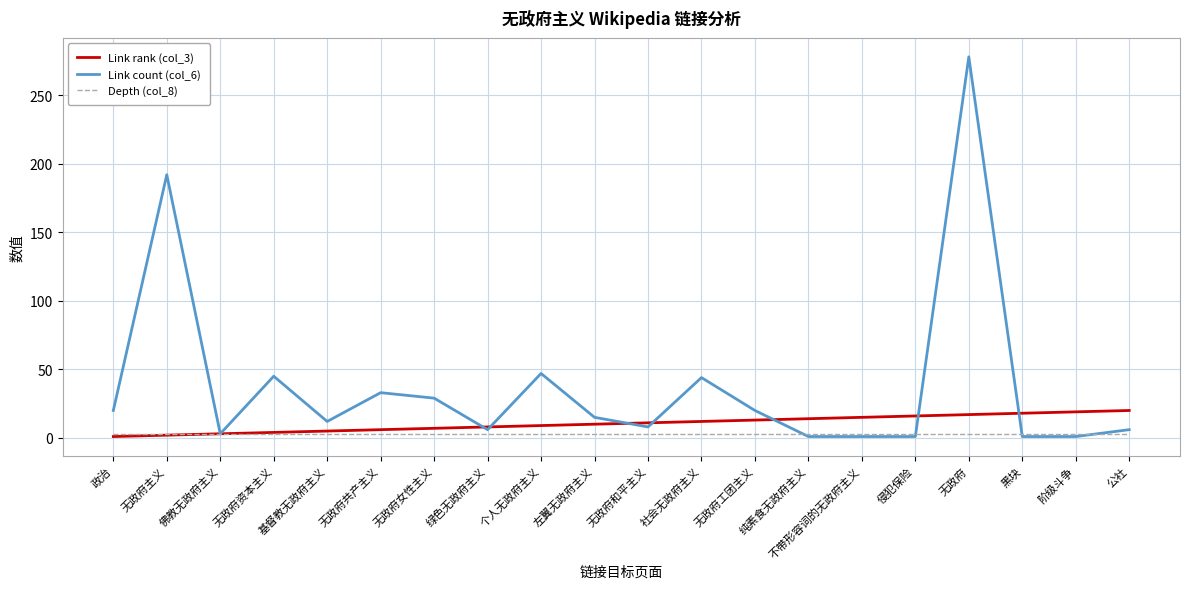

What is the sum of the Link rank (col_3) values at 政治 and 个人无政府主义?

10